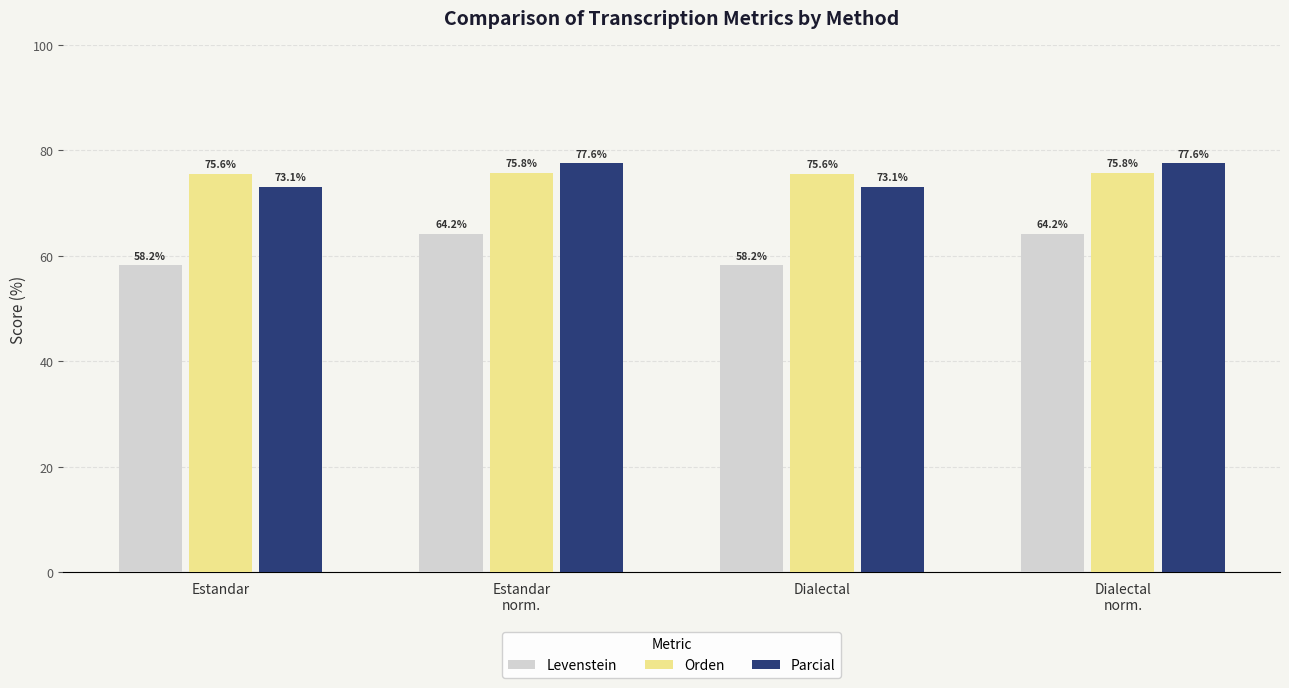

True or false: Orden has a value of 118.3 at Dialectal
norm..

False